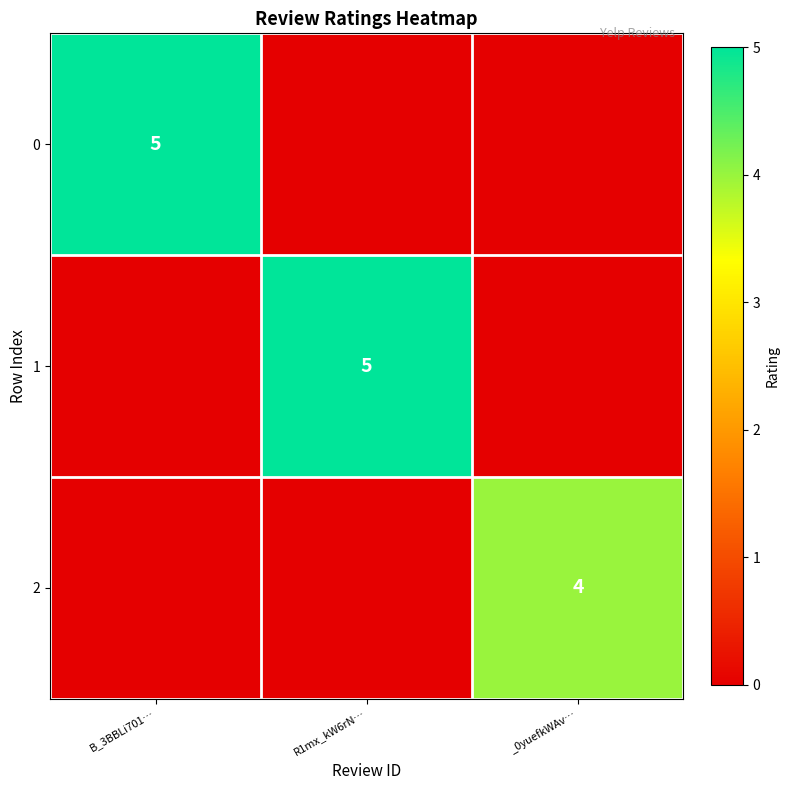

True or false: 0 has a value of 5 at B_3BBLi701….

True